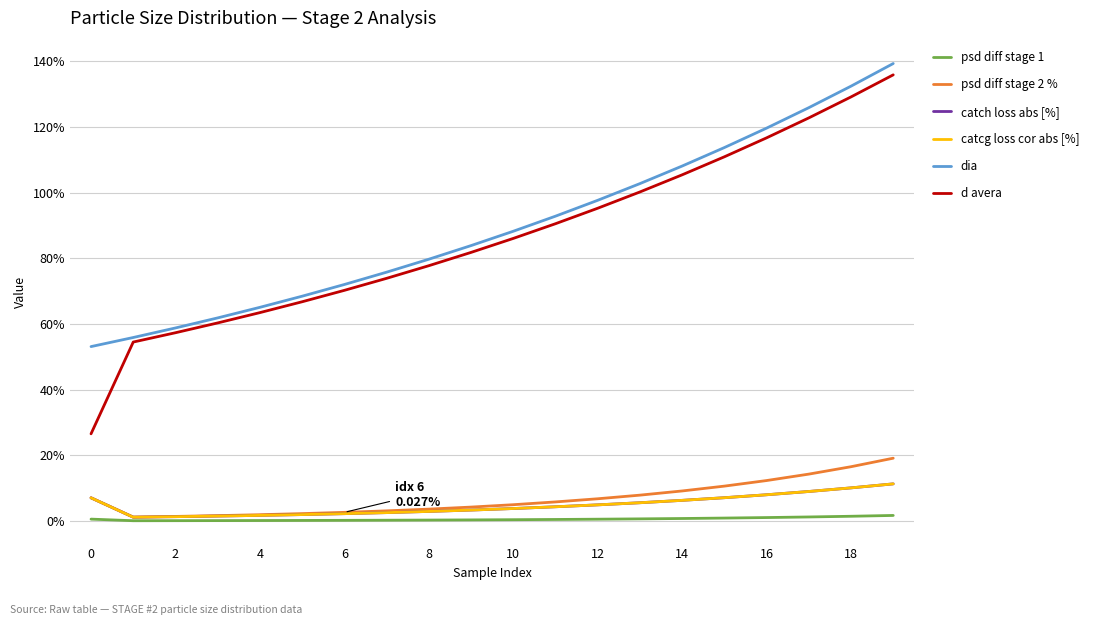

What is the value of the psd diff stage 2 % point at the 14th from the left?

0.1